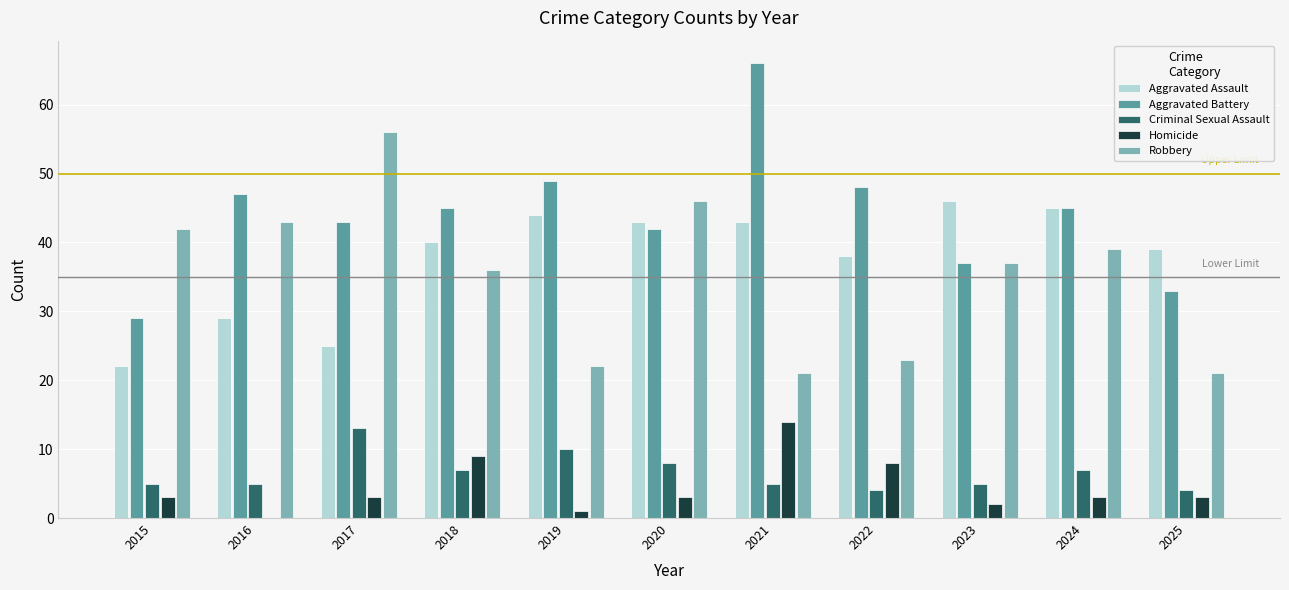

What is the sum of the Homicide values at 2022 and 2021?

22